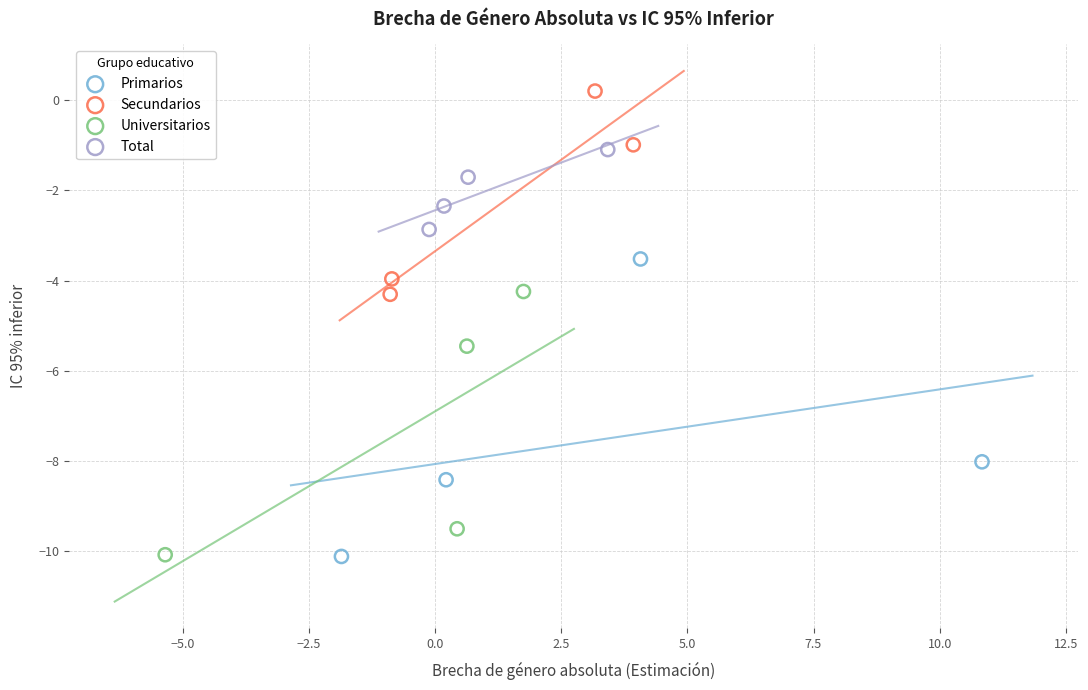

Which series has the widest spread of Y values?

Primarios